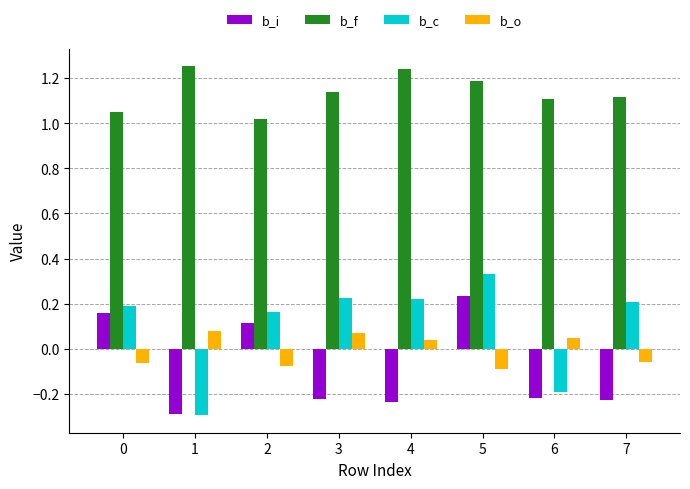

At which category is the sum across all series the highest?

5